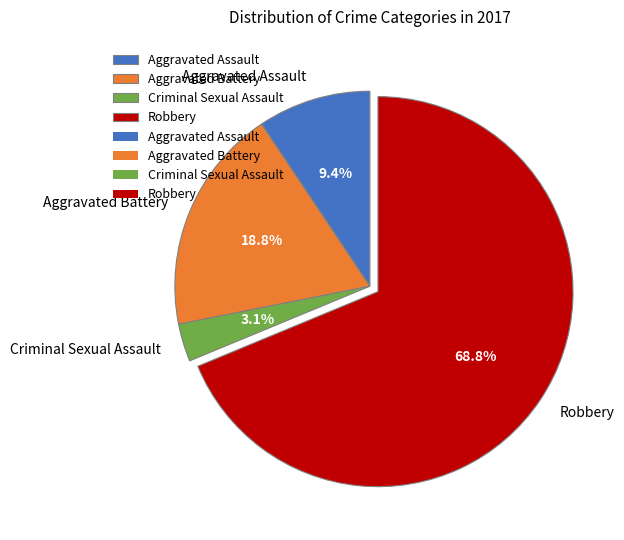

To the nearest percent, what portion does Robbery represent?

69%